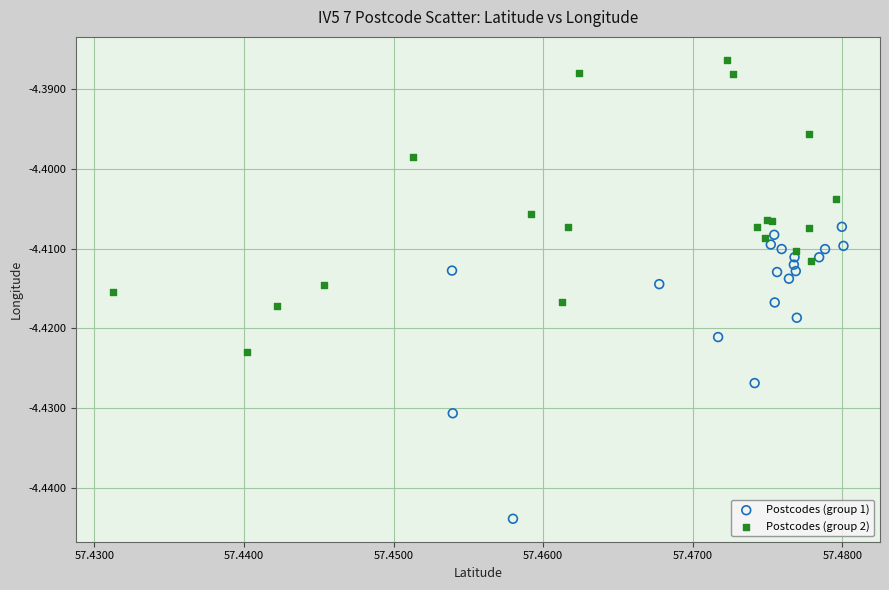

Which series reaches the maximum Y coordinate?

Postcodes (group 2)